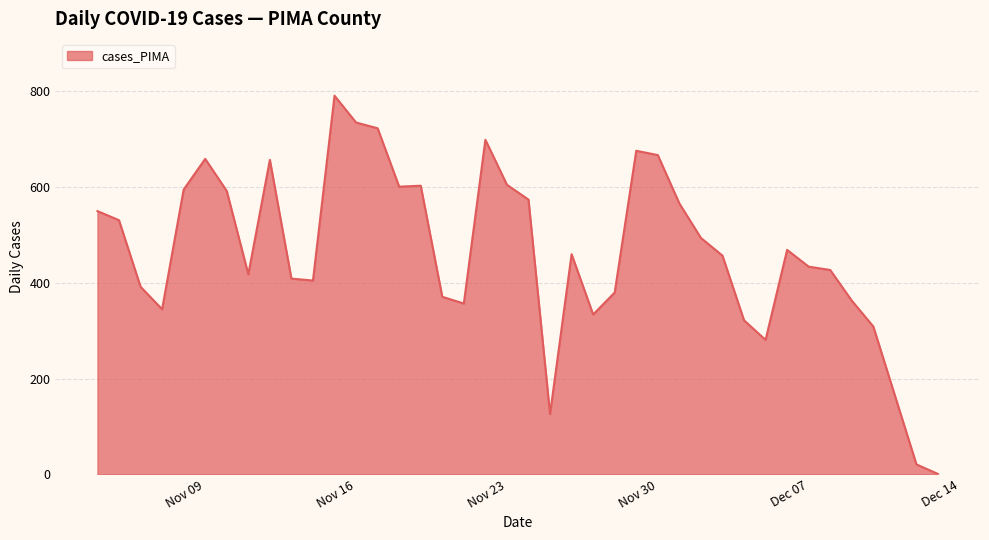

What is the maximum value shown in the chart?

791